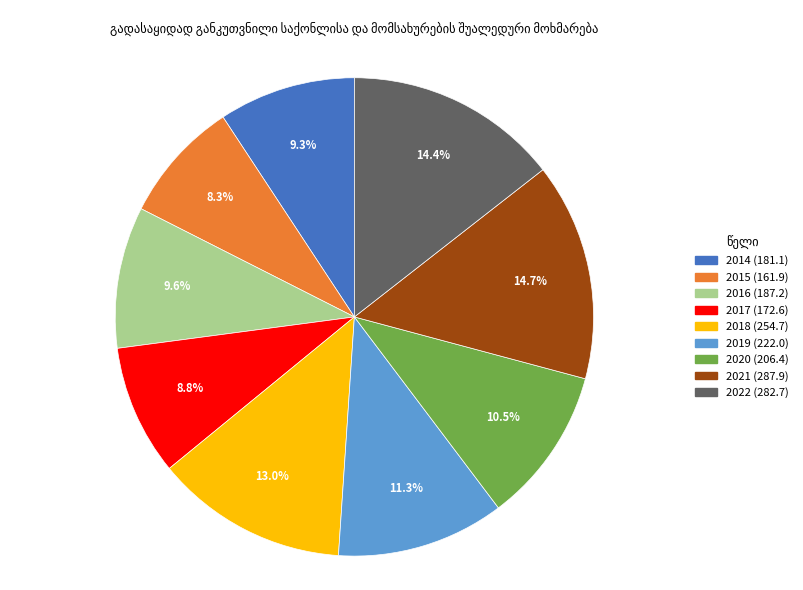

Approximately how many times larger is the value at 2016 compared to 2014?

1.0